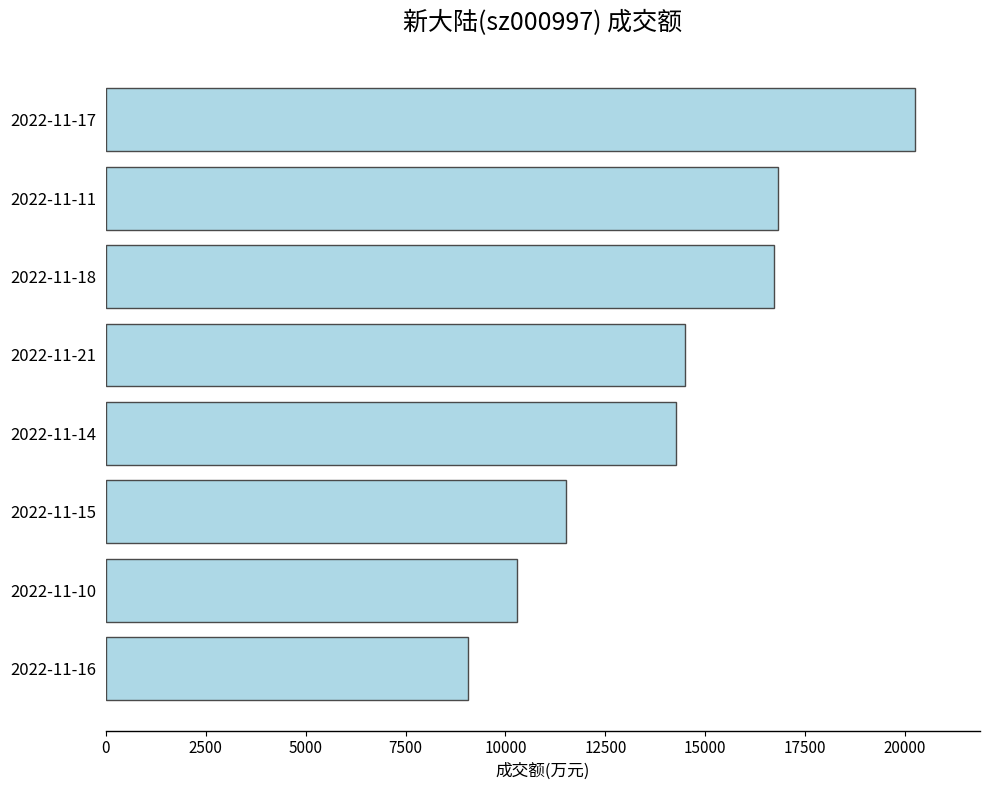

How many bars are there in total?

8